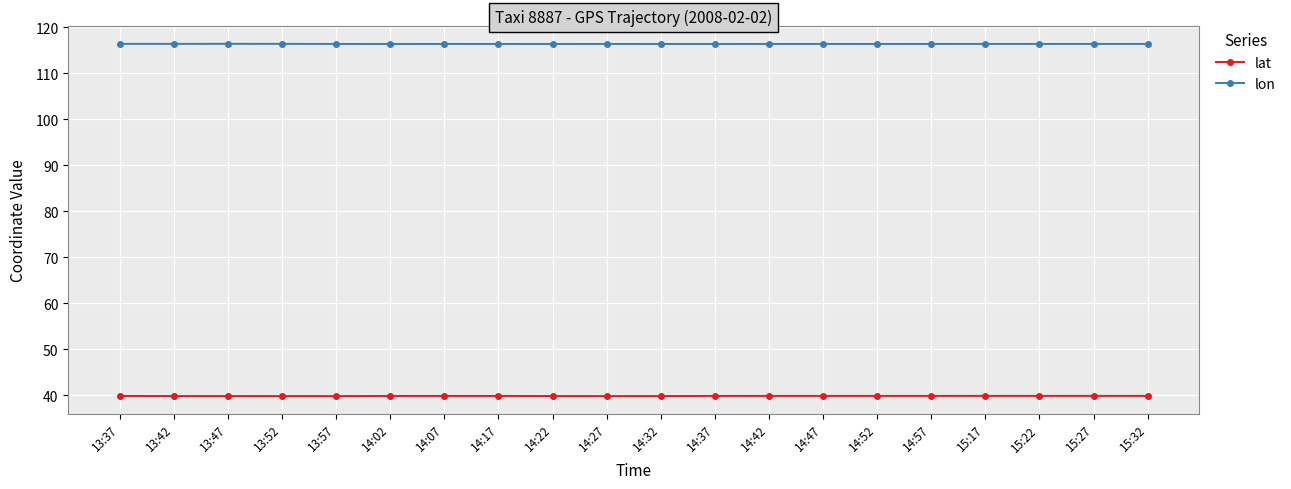

What is the average value of the lat series?

39.9